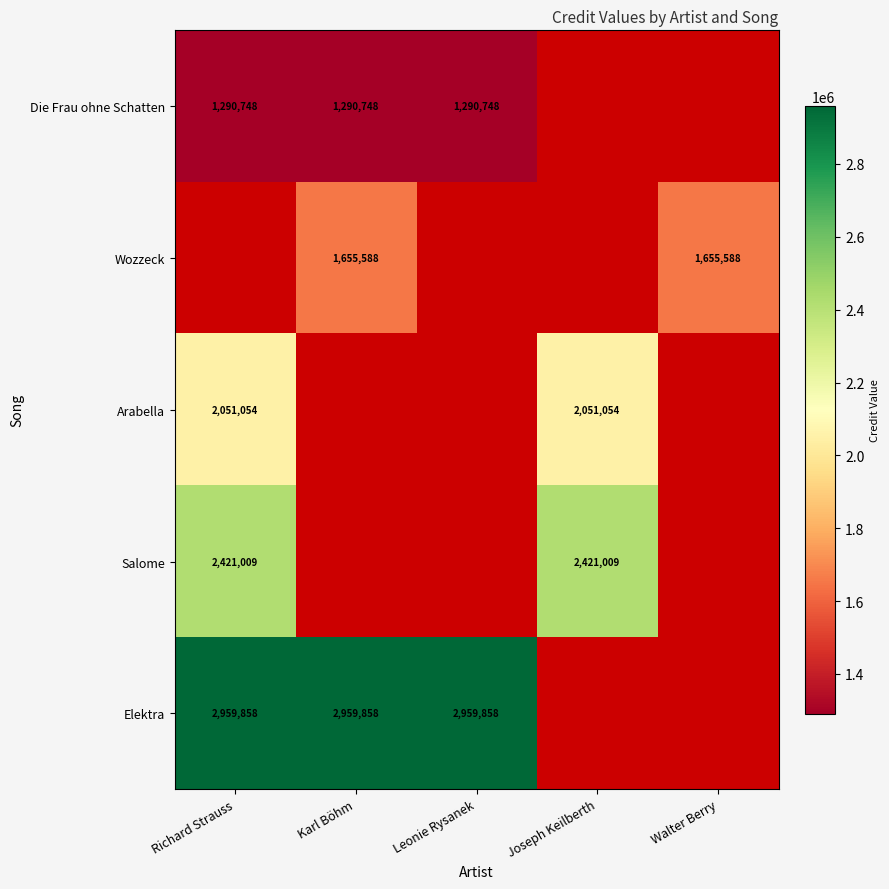

The Die Frau ohne Schatten series shows 1290748 at Karl Böhm. True or false?

True